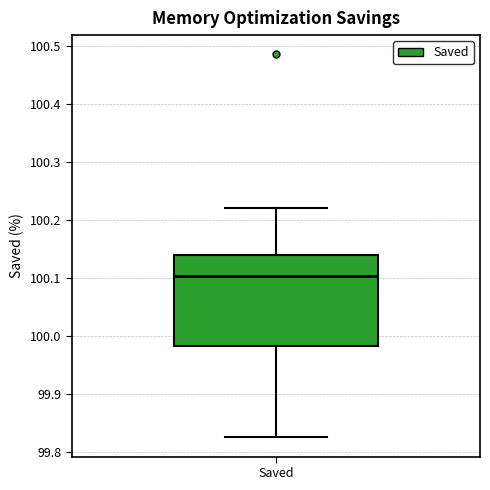

Where is the upper edge of the box for Saved on the y-axis? The values are not printed on the chart, so give them approximately, as read against the axis.

100.14